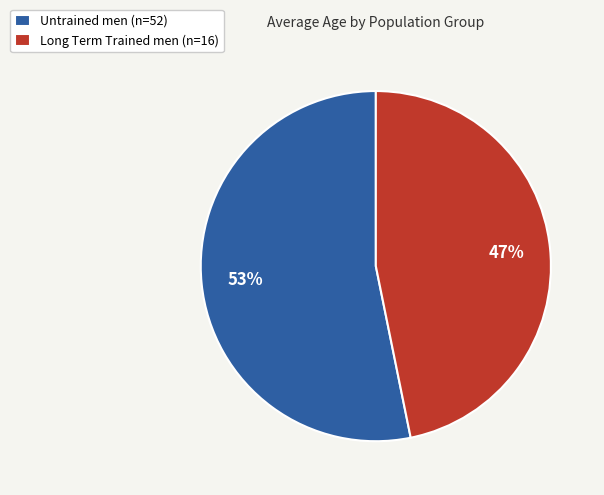

True or false: Untrained men (n=52) accounts for 53% of the total.

True